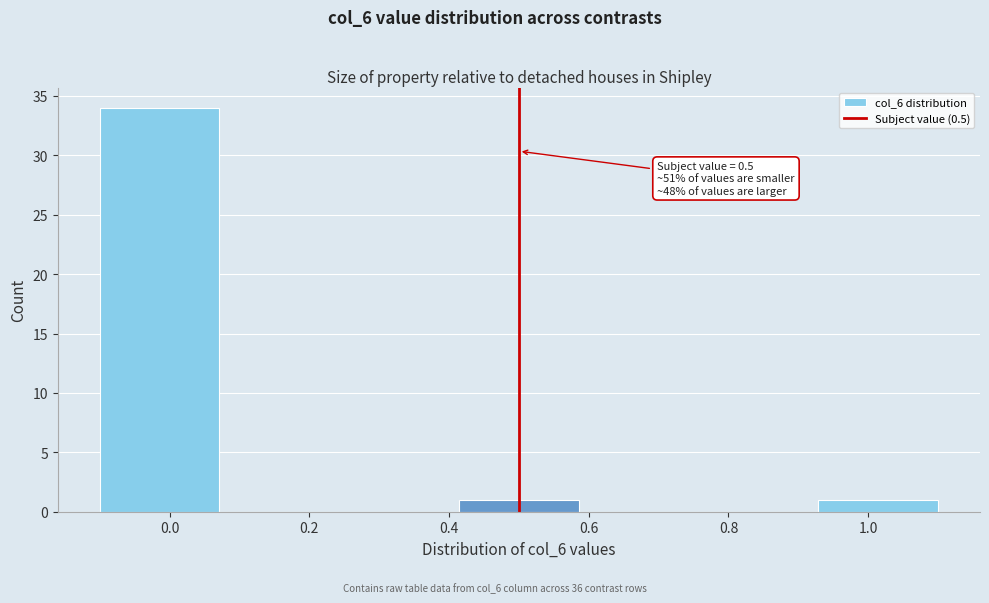

Over which range of the x-axis is the bar tallest?

-0.10 to 0.08